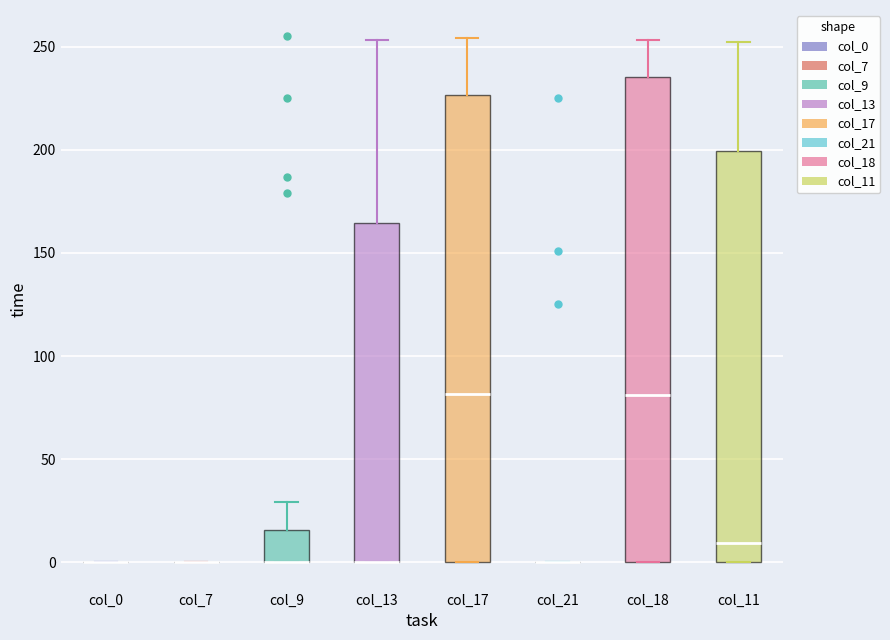

Reading left to right, transcribe this box plot: for each box, give where its median line is, the range the box spans, and where its two whiskers end, as read against the y-axis. The values are not printed on the chart, so give them approximately, as read against the axis.

col_0: box collapsed to a line at 0, whiskers 0 to 0
col_7: box collapsed to a line at 0, whiskers 0 to 0
col_9: median 0 (drawn on the box's lower edge), box 0 to 15, whiskers 0 to 30
col_13: median 0 (drawn on the box's lower edge), box 0 to 165, whiskers 0 to 255
col_17: median 80, box 0 to 225, whiskers 0 to 255
col_21: box collapsed to a line at 0, whiskers 0 to 0
col_18: median 80, box 0 to 235, whiskers 0 to 255
col_11: median 10, box 0 to 200, whiskers 0 to 250